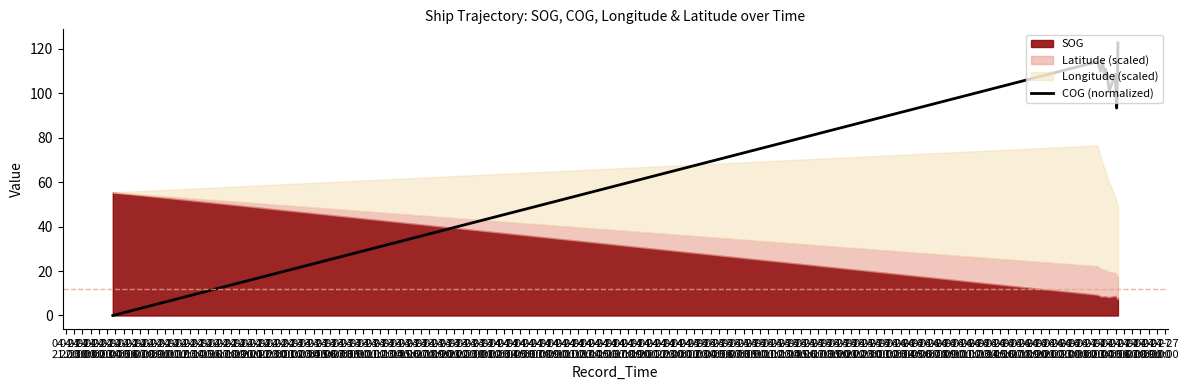

What is the highest value of the COG (normalized) series?

122.6